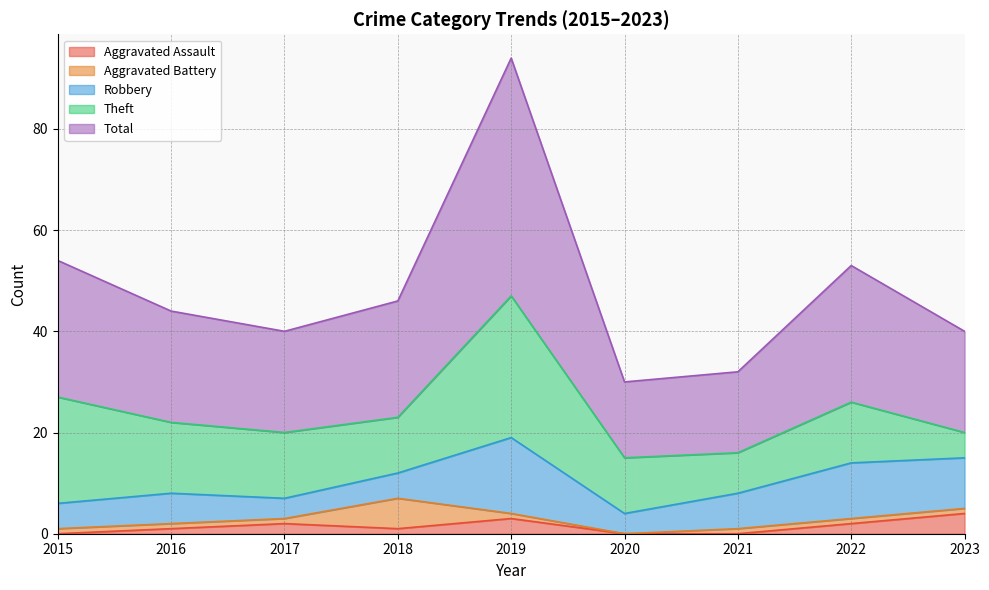

Rank the series at 2016 from lowest to highest value.

Aggravated Assault, Aggravated Battery, Robbery, Theft, Total